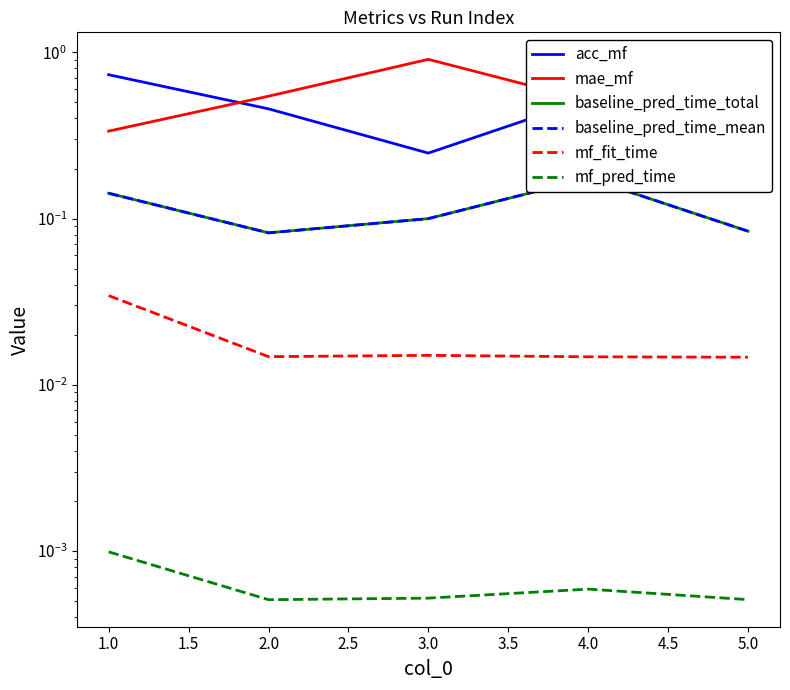

What position from the left is 1.0?

1